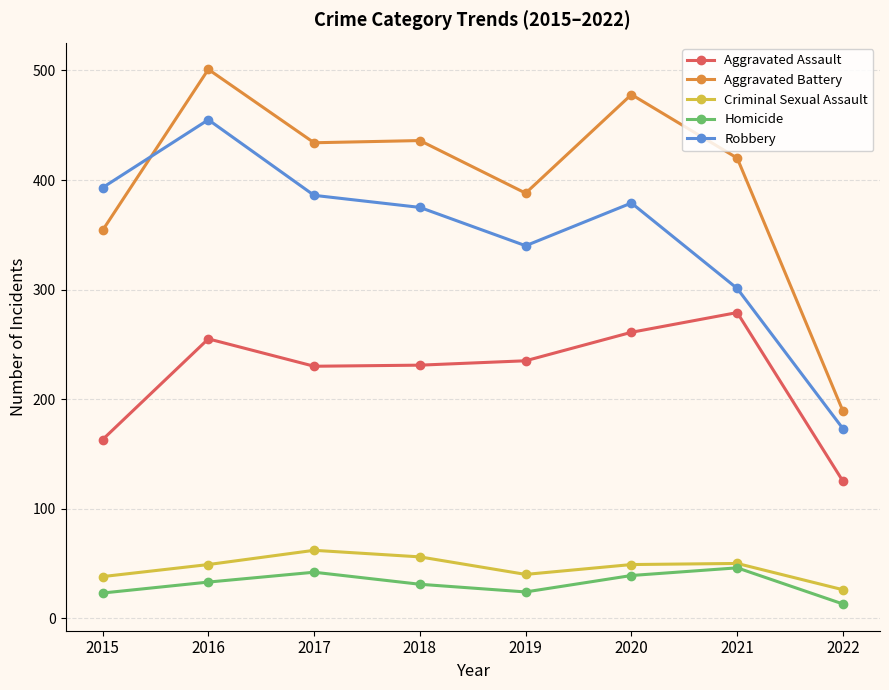

The value of Robbery at 2015 is 393. True or false?

True